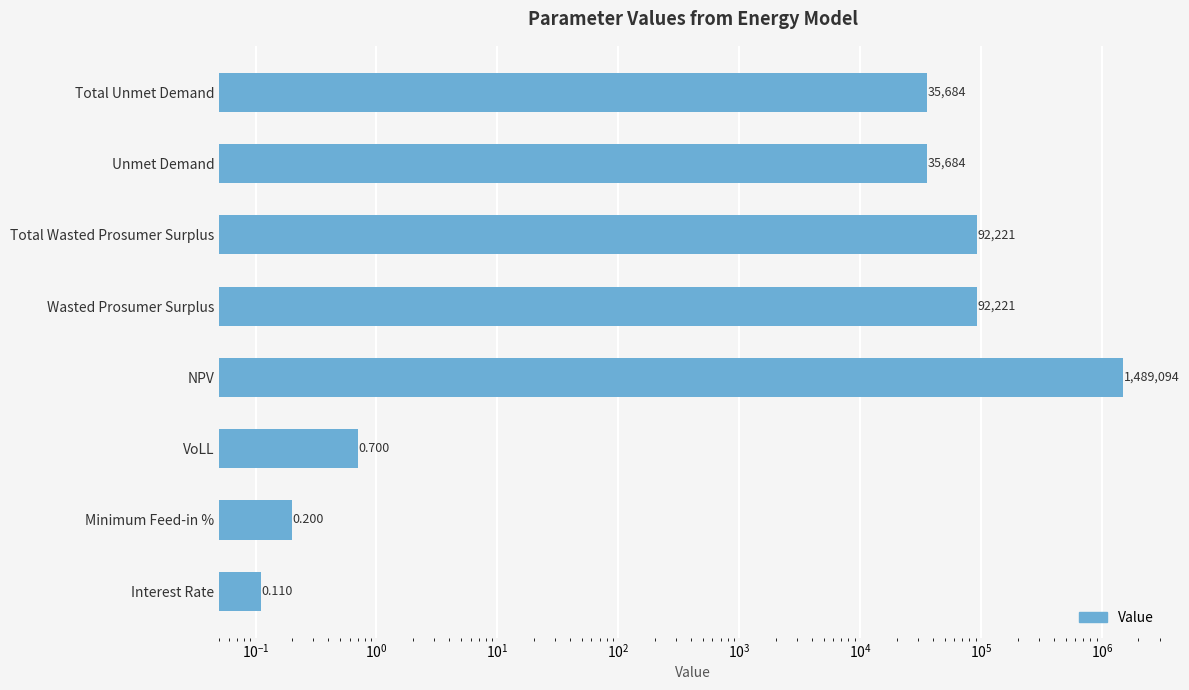

Reading right to left, list all the values displayed in this chart.

35684.0	35684.0	92221.5	92221.5	1489094.3	0.7	0.2	0.1